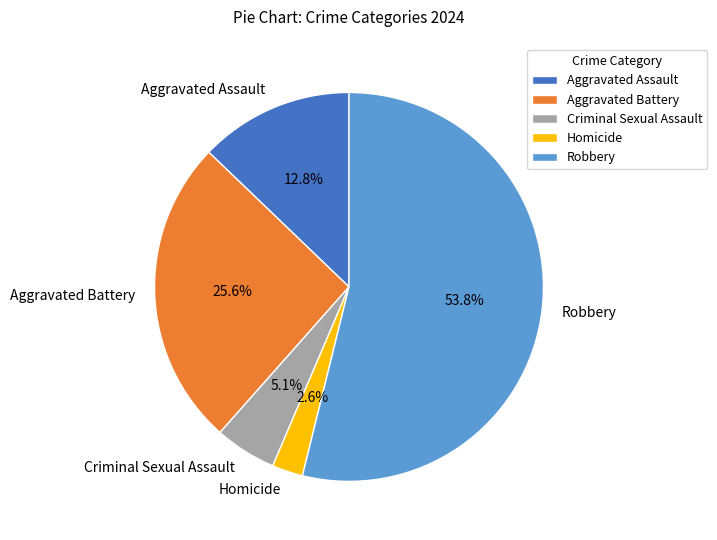

What percentage is NOT represented by Aggravated Assault?

87.2%